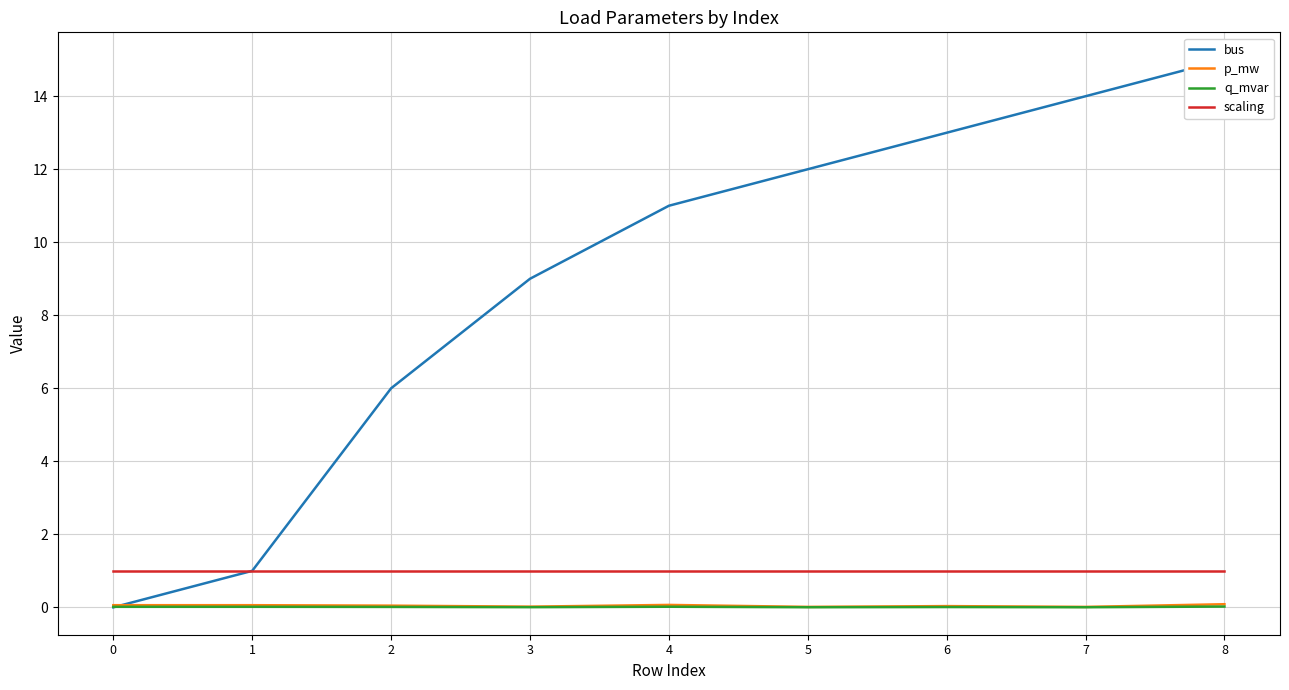

What is the sum of all scaling values?

9.0